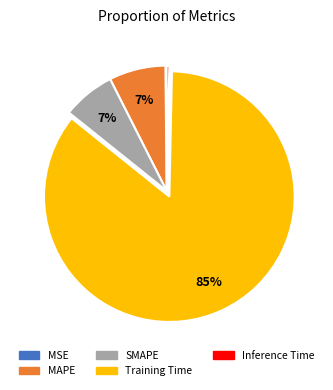

The SMAPE slice represents 1% of the pie. True or false?

False